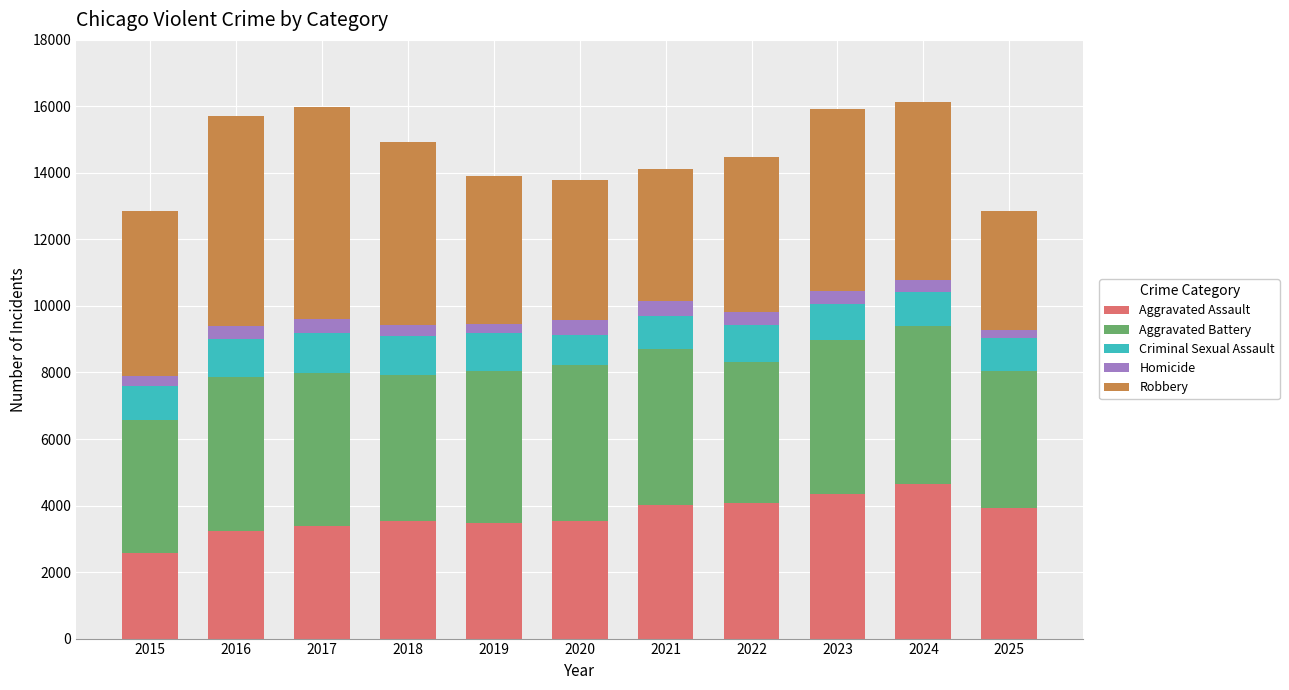

What is the difference between the second highest and minimum values in the Aggravated Assault series?

1785